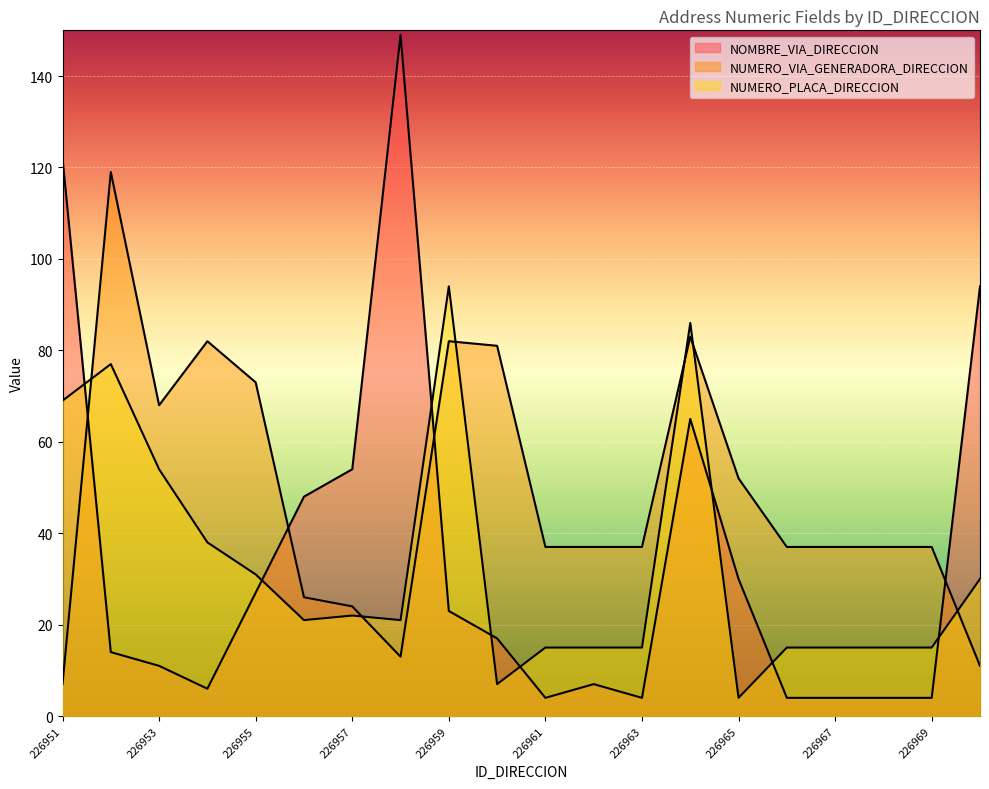

Rank the categories by NUMERO_PLACA_DIRECCION value from highest to lowest.

226959, 226964, 226952, 226951, 226953, 226954, 226955, 226970, 226957, 226956, 226958, 226961, 226962, 226963, 226966, 226967, 226968, 226969, 226960, 226965